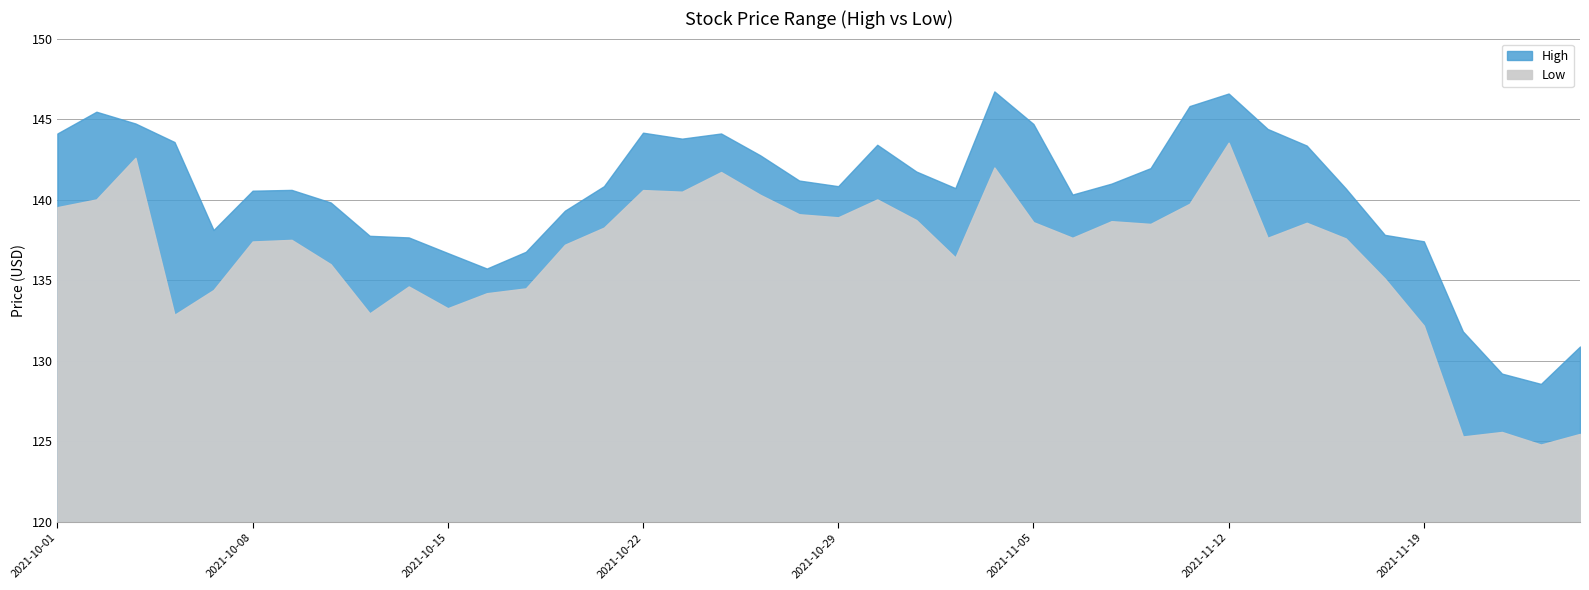

At 2021-11-11, list the series in order from largest to smallest.

High, Low